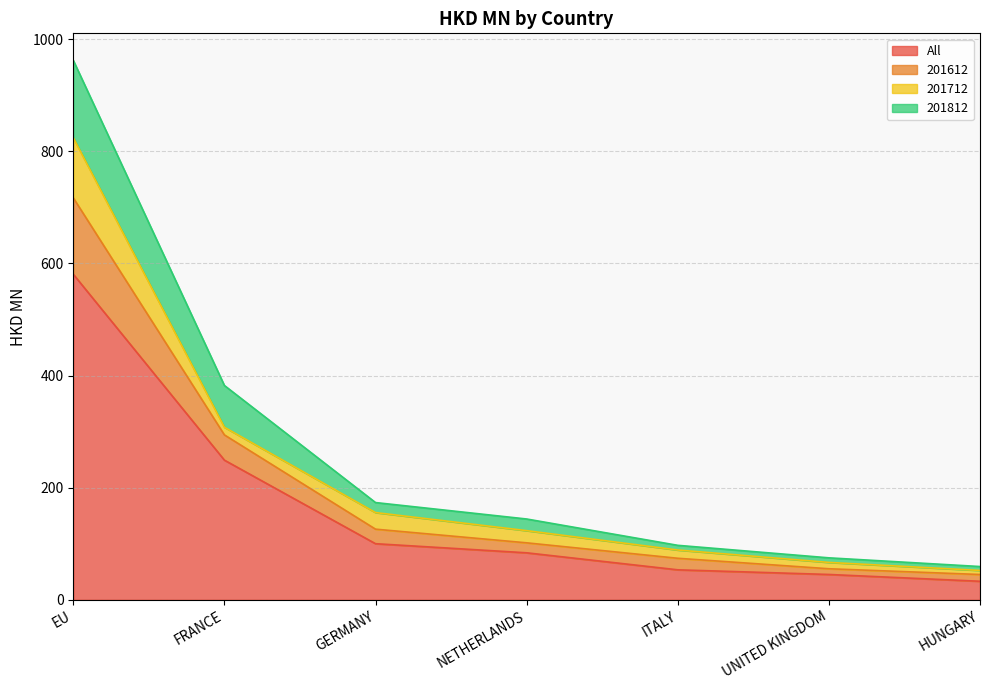

Which category has the highest value in the All series?

EU